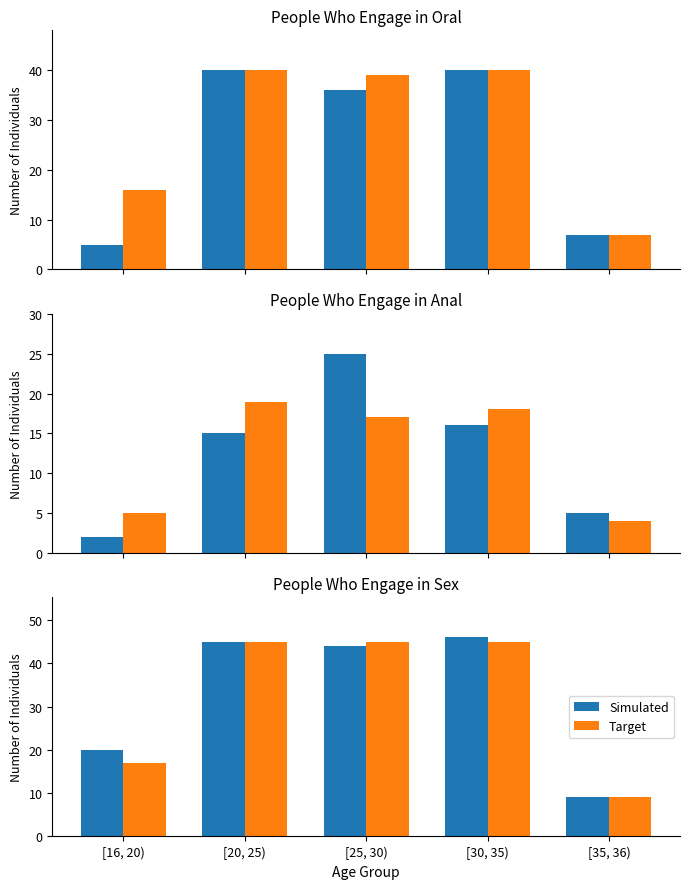

At which label does Simulated first exceed 44?

[20, 25)